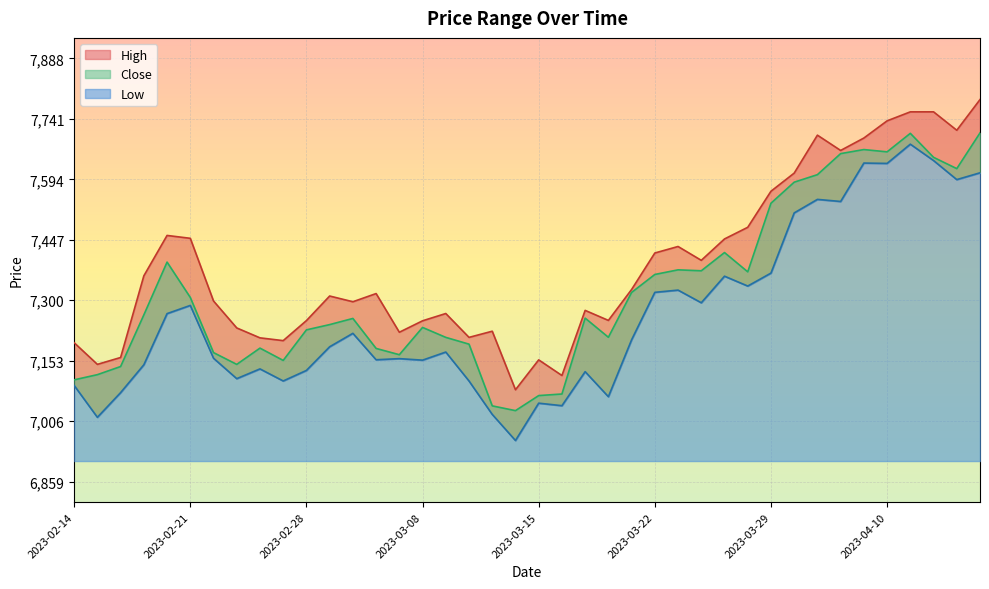

Rank the series by their average value, from highest to lowest.

High, Close, Low